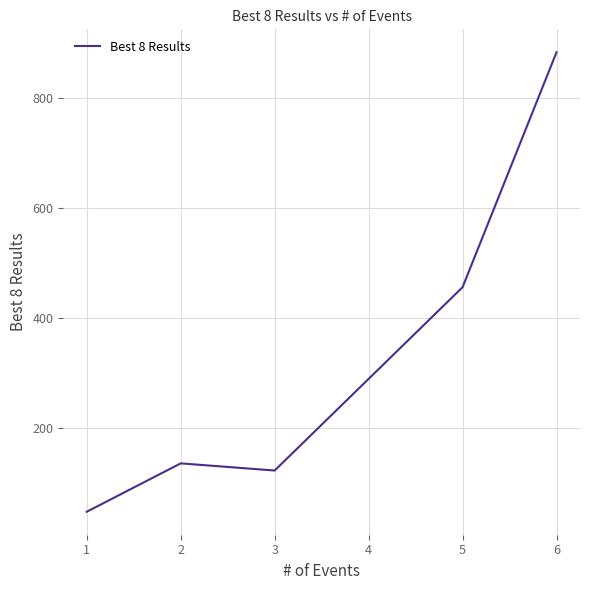

What is the minimum value shown in the chart?

48.2